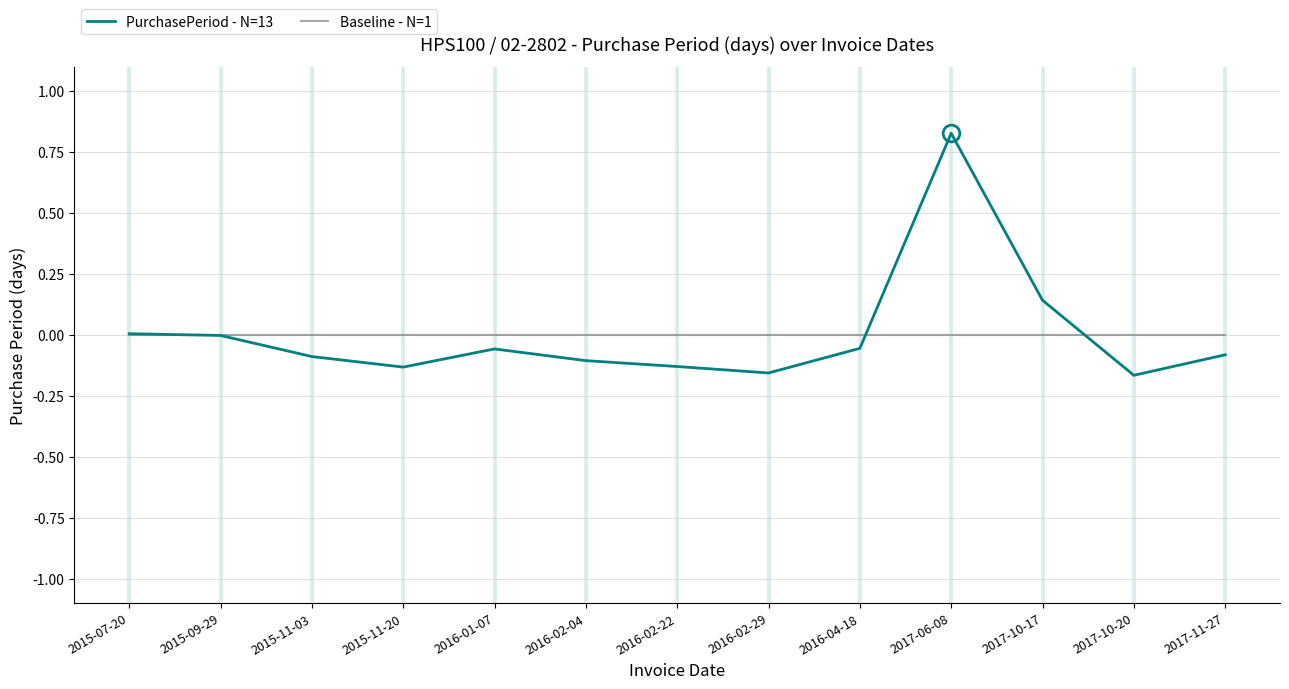

At which category is the sum across all series the highest?

2017-06-08